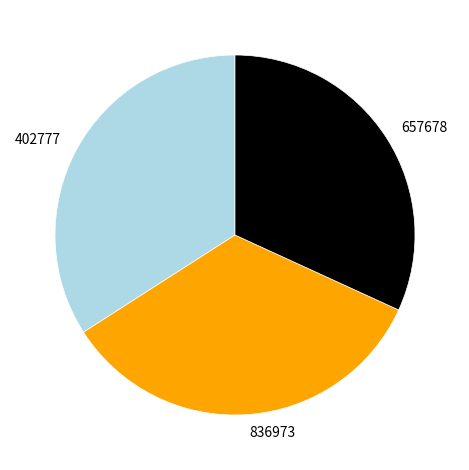

Does any single category account for the majority?

No